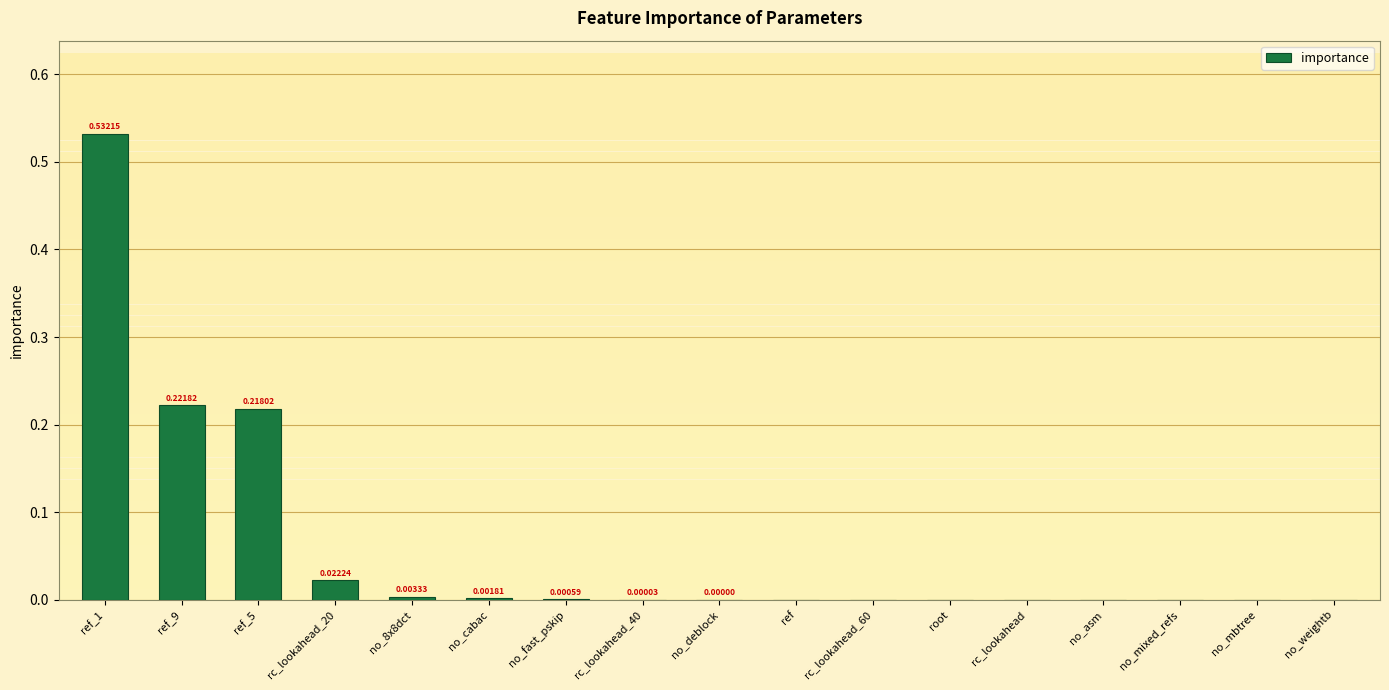

The chart shows a value of 0.1 at ref_9. True or false?

False